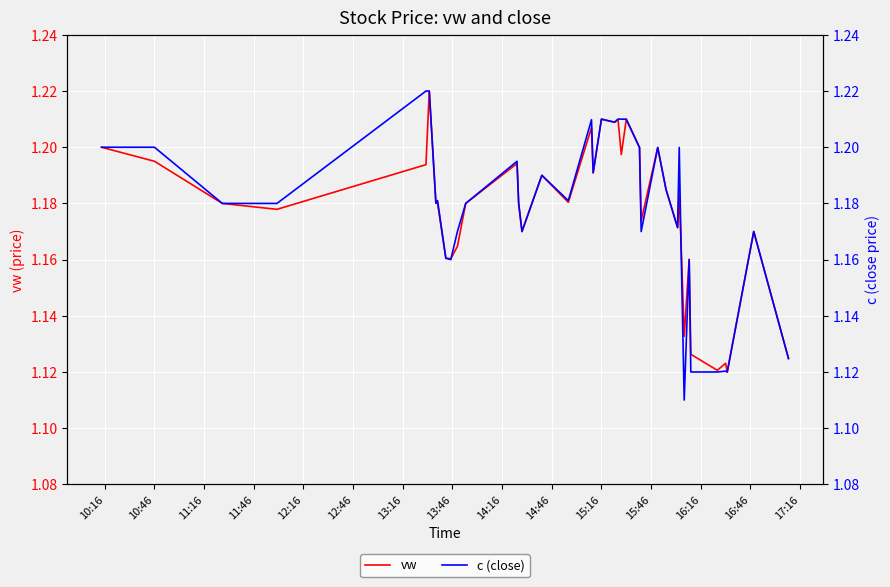

What is the approximate value of vw at 10:16?

1.2